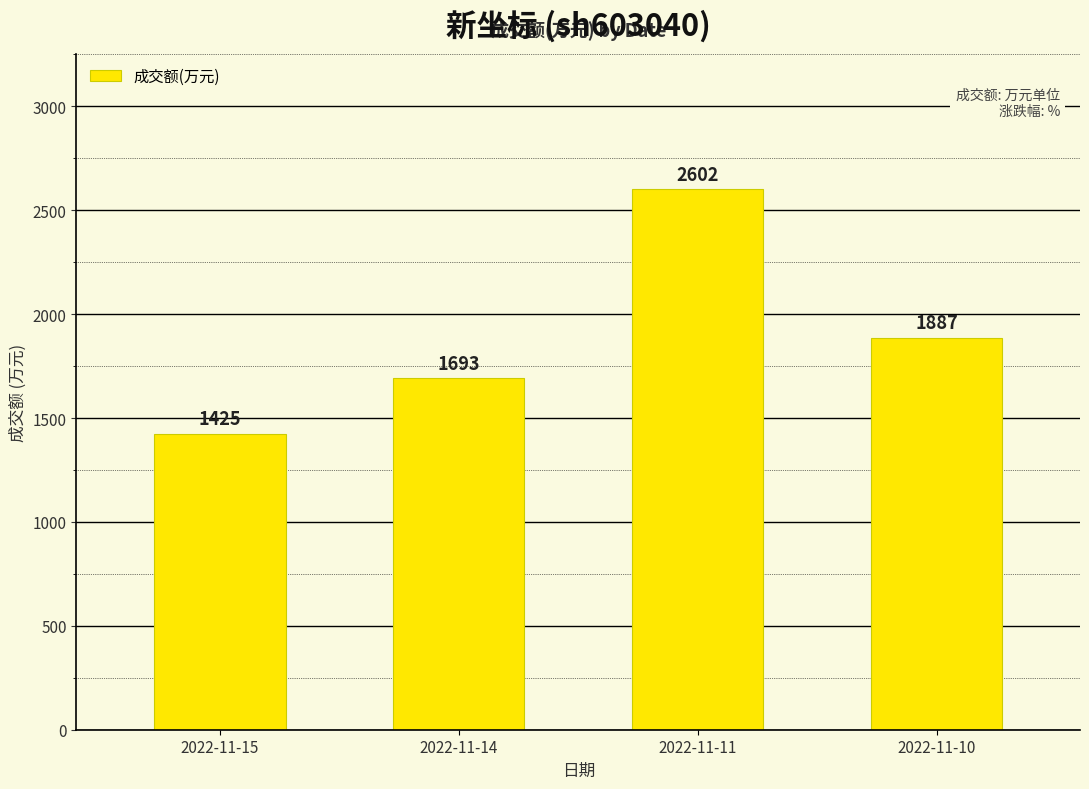

What is the difference between the maximum and minimum values?

1177